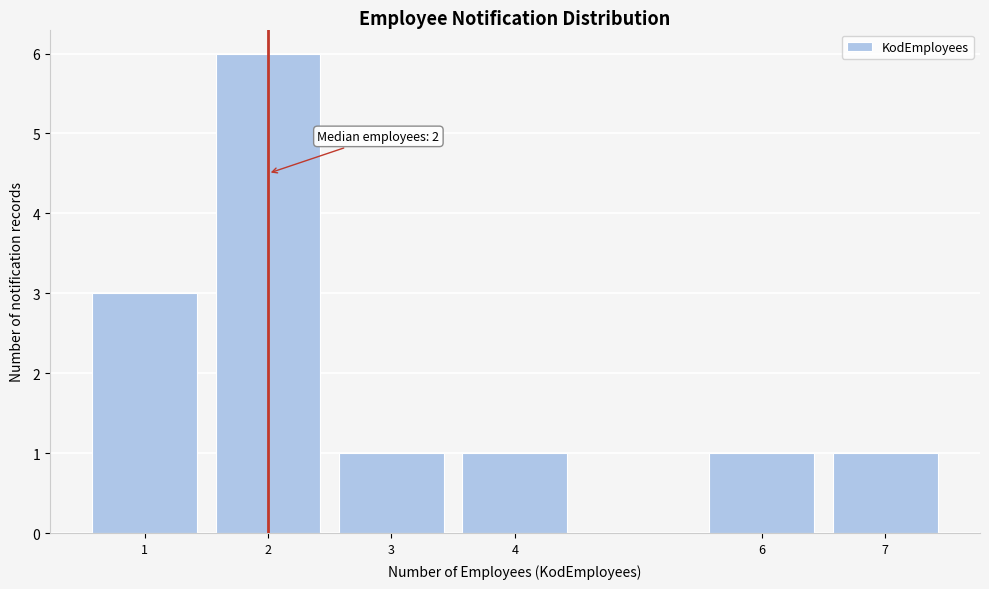

Over which range of the x-axis is the bar tallest?

1.5 to 2.5